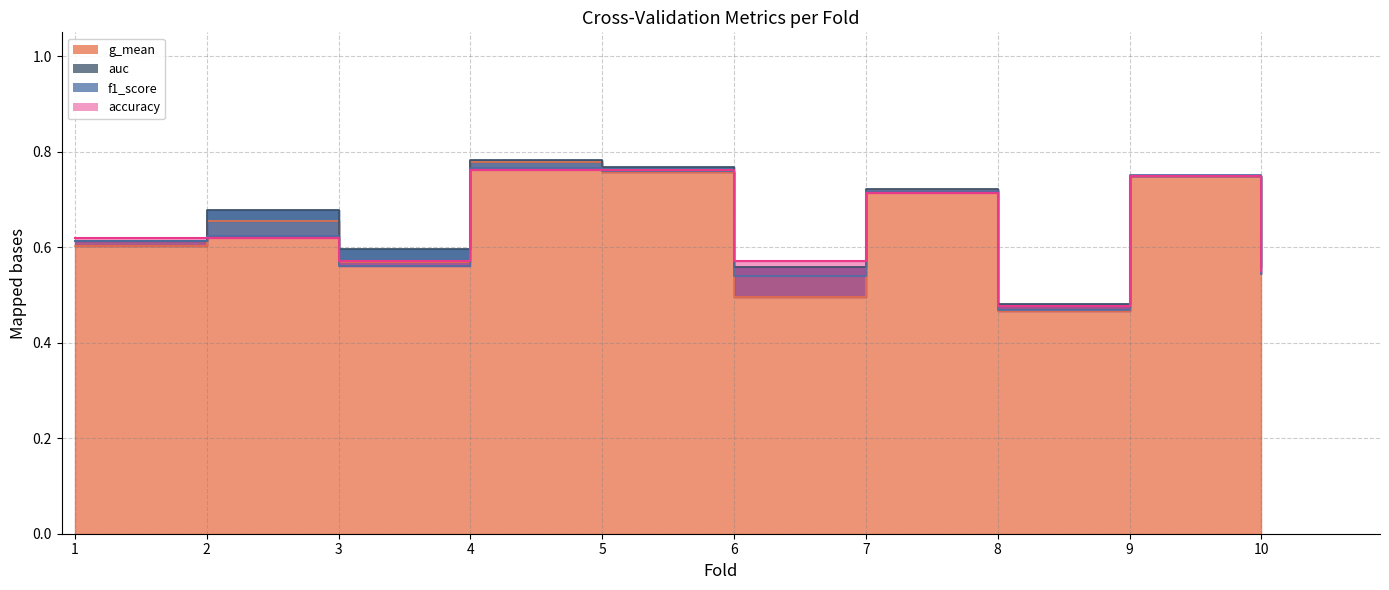

What is the sum of the auc values at 7 and 10?

1.3